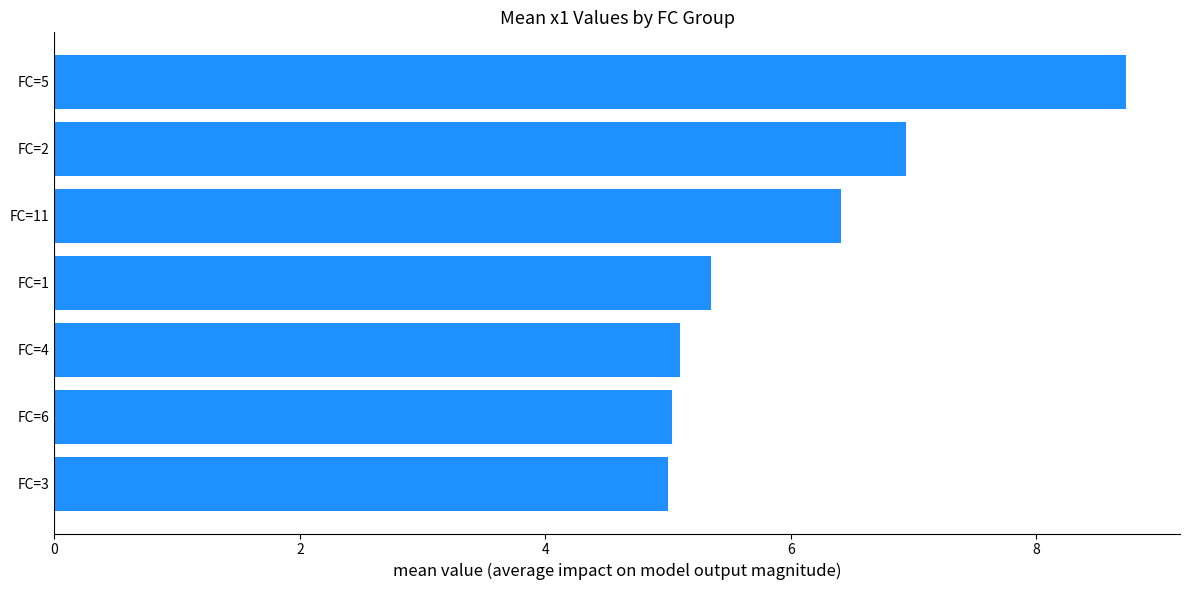

Approximately how many times larger is the value at FC=4 compared to FC=6?

1.0